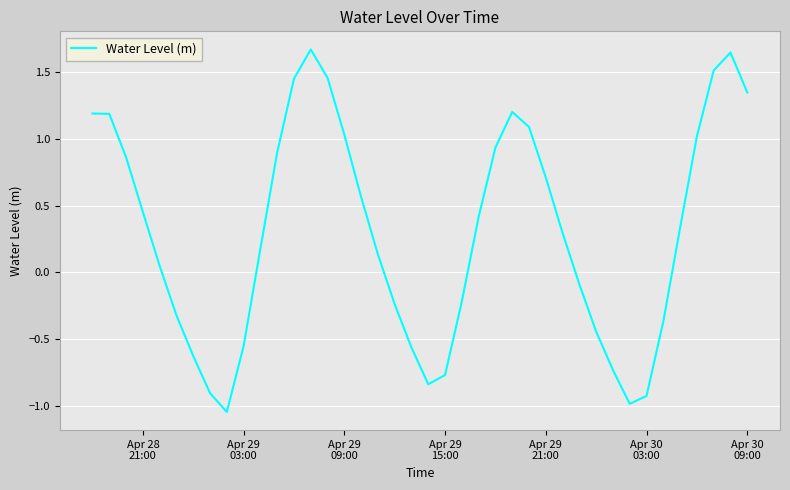

Does the chart have visible grid lines?

Yes